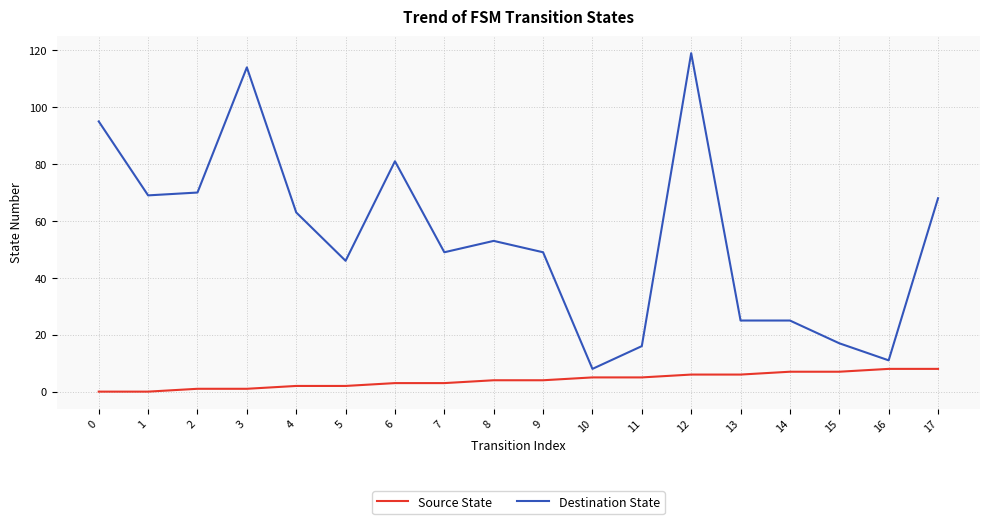

List the series in order of their peak value, highest first.

Destination State, Source State